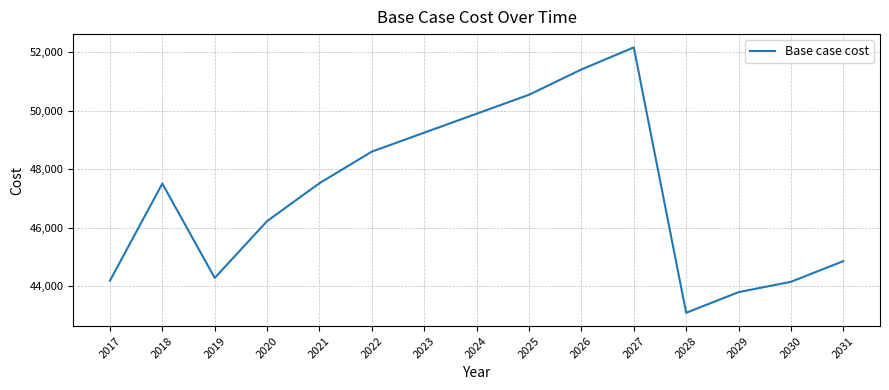

What is the change in value from 2025 to 2030?

-6395.9